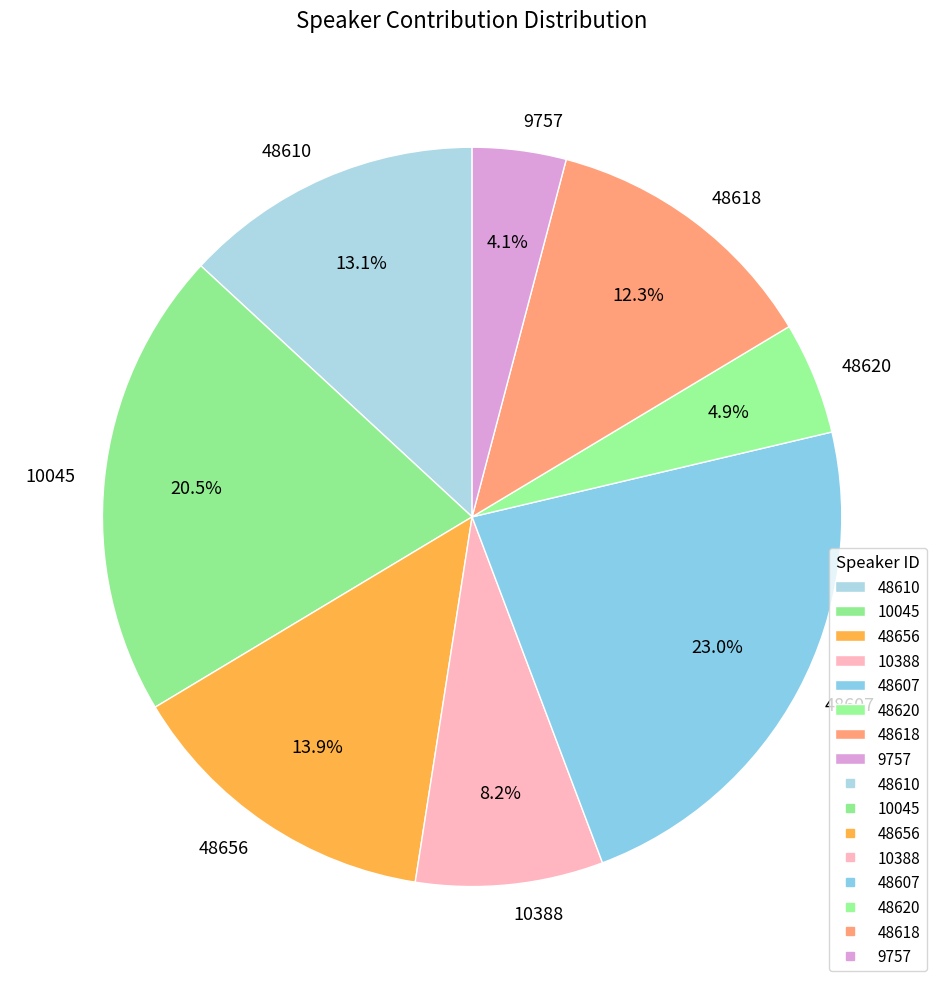

Between 10045 and 10388, which is larger?

10045